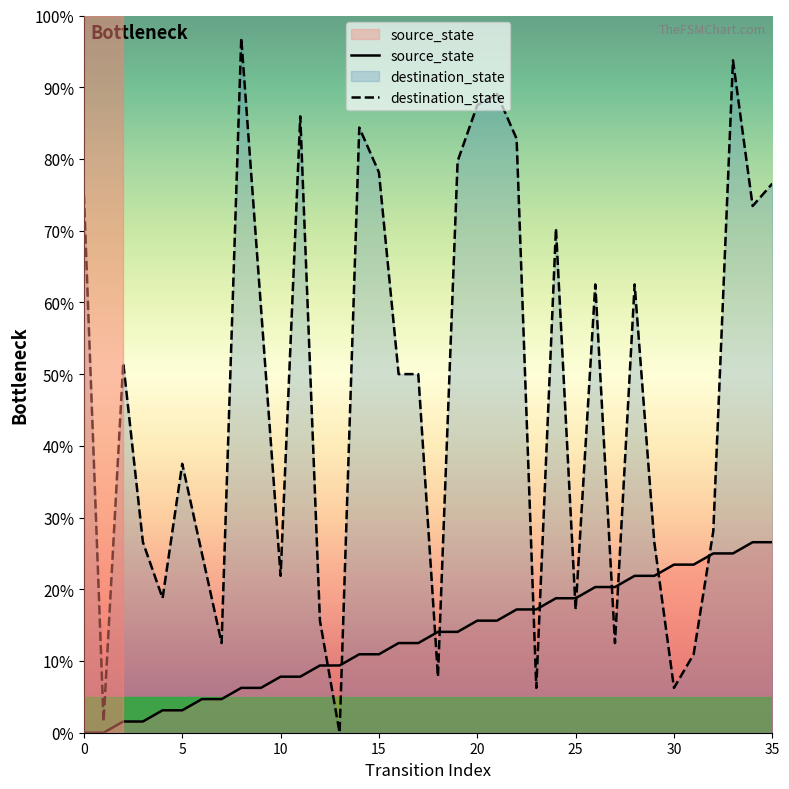

Between which two adjacent categories do destination_state and source_state first intersect?

12 and 13